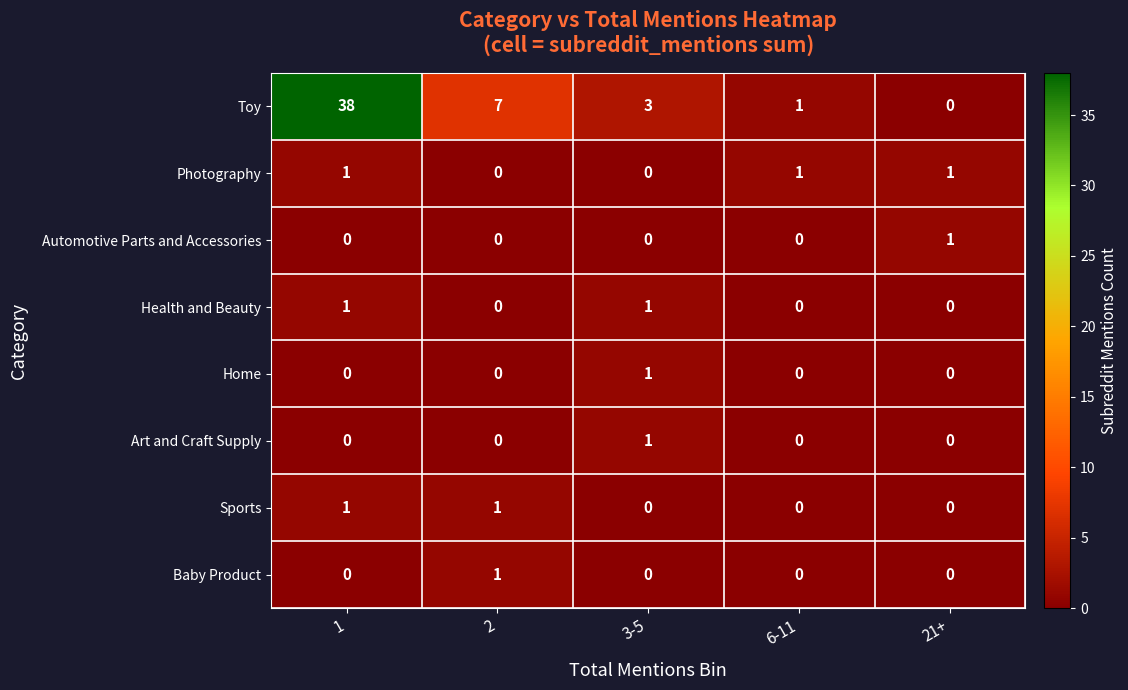

Which series has the largest range (max minus min)?

Toy